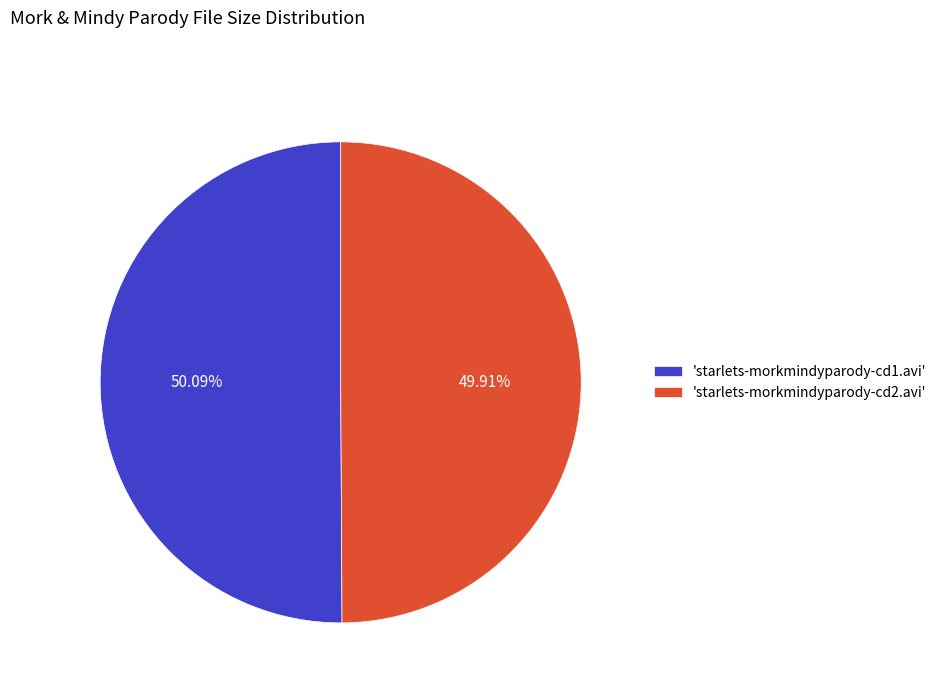

Combined, do 'starlets-morkmindyparody-cd1.avi' and 'starlets-morkmindyparody-cd2.avi' account for over 50%?

Yes